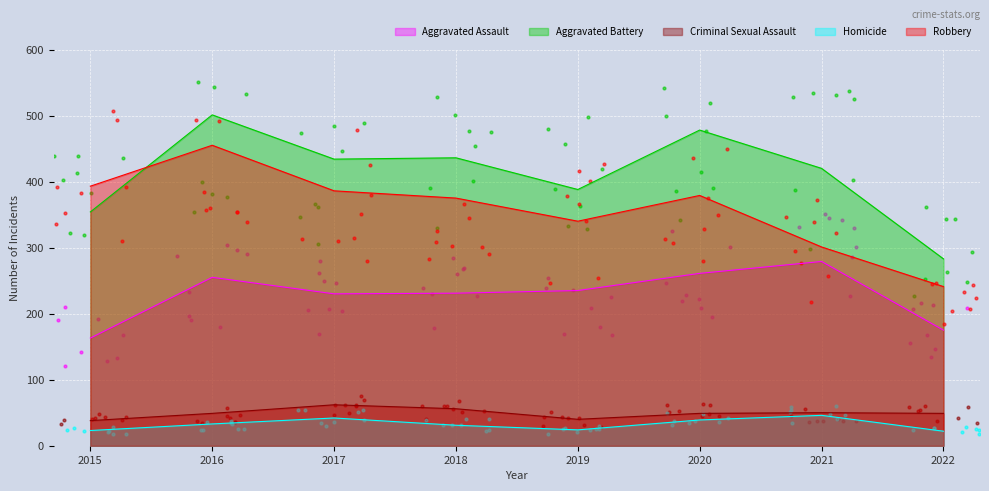

What is the total value across all series at 2018?

1129